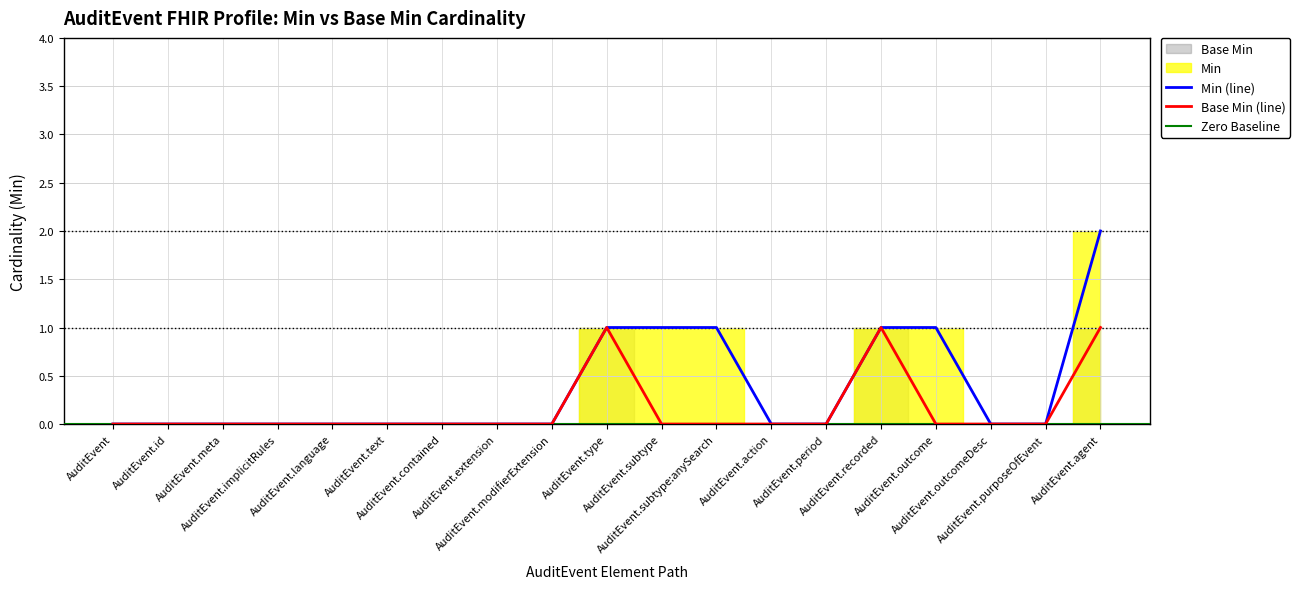

How many values in the Min series exceed 0?

6